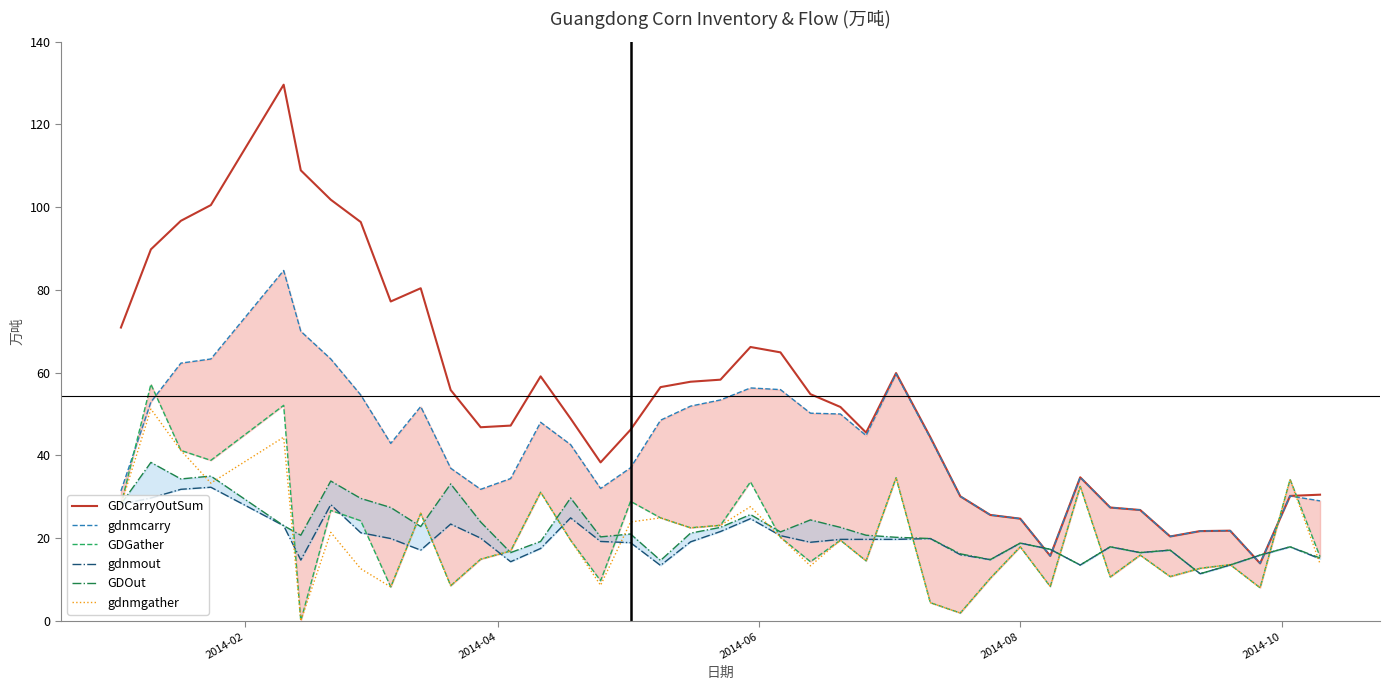

In gdnmcarry, how many points are higher than both neighbors (excluding endpoints)?

8